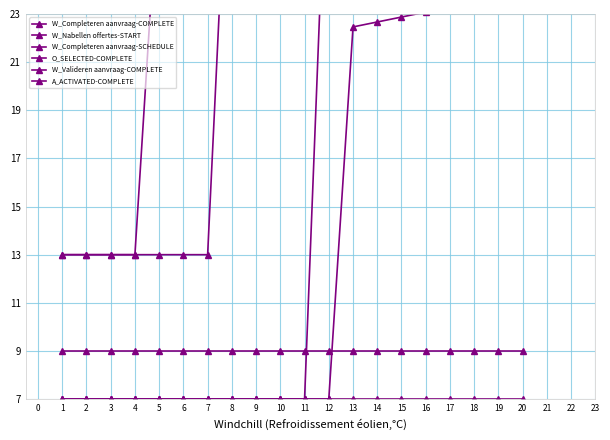

Is the value of O_SELECTED-COMPLETE at 14 greater than the value of A_ACTIVATED-COMPLETE at 17?

Yes